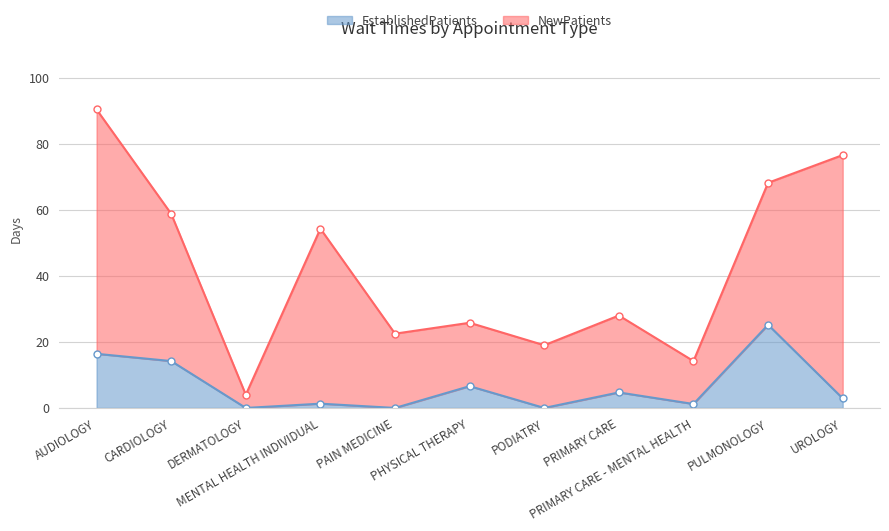

Rank the categories by value from lowest to highest.

DERMATOLOGY, PAIN MEDICINE, PODIATRY, PRIMARY CARE - MENTAL HEALTH, MENTAL HEALTH INDIVIDUAL, UROLOGY, PRIMARY CARE, PHYSICAL THERAPY, CARDIOLOGY, AUDIOLOGY, PULMONOLOGY